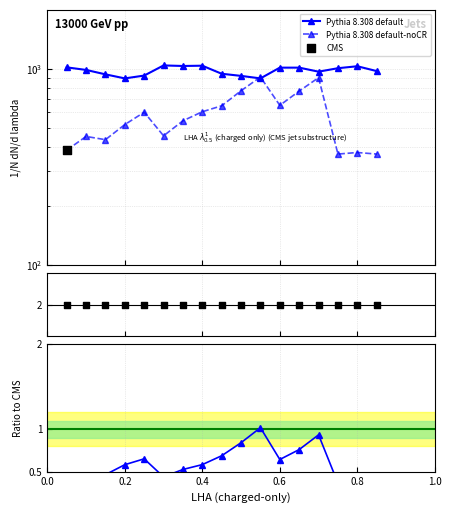

Which series has the widest spread of Y values?

Pythia 8.308 default-noCR